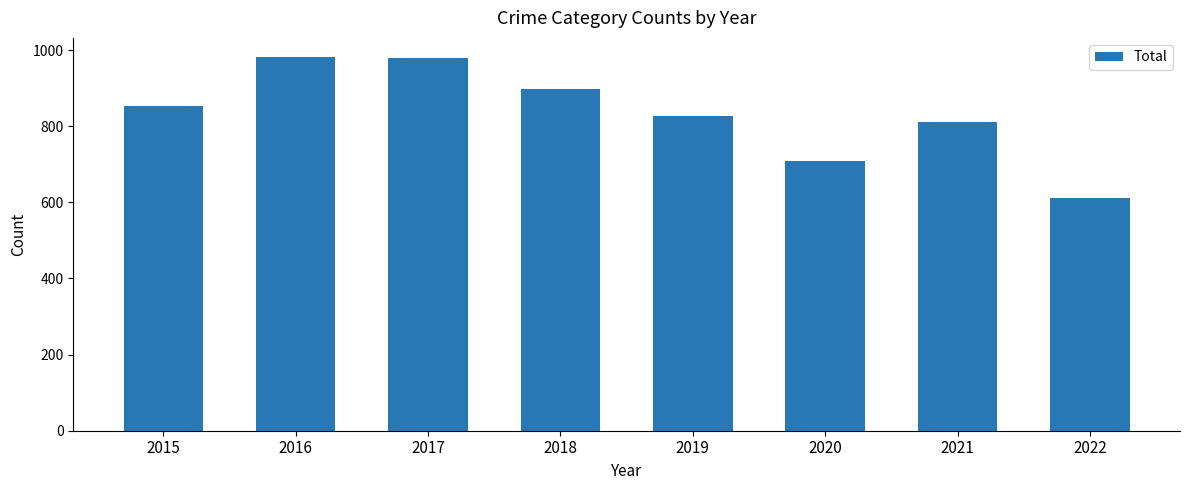

What is the value of the 4th bar from the left?

898